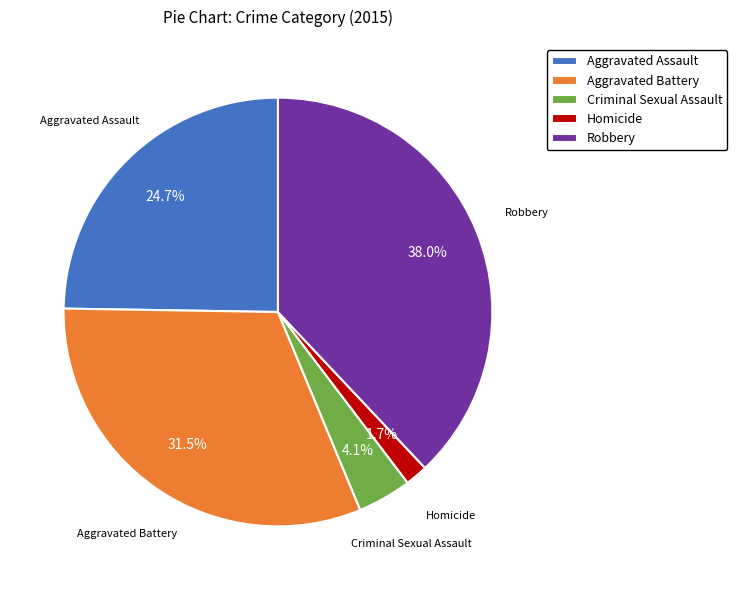

Rank the categories by value from highest to lowest.

Robbery, Aggravated Battery, Aggravated Assault, Criminal Sexual Assault, Homicide